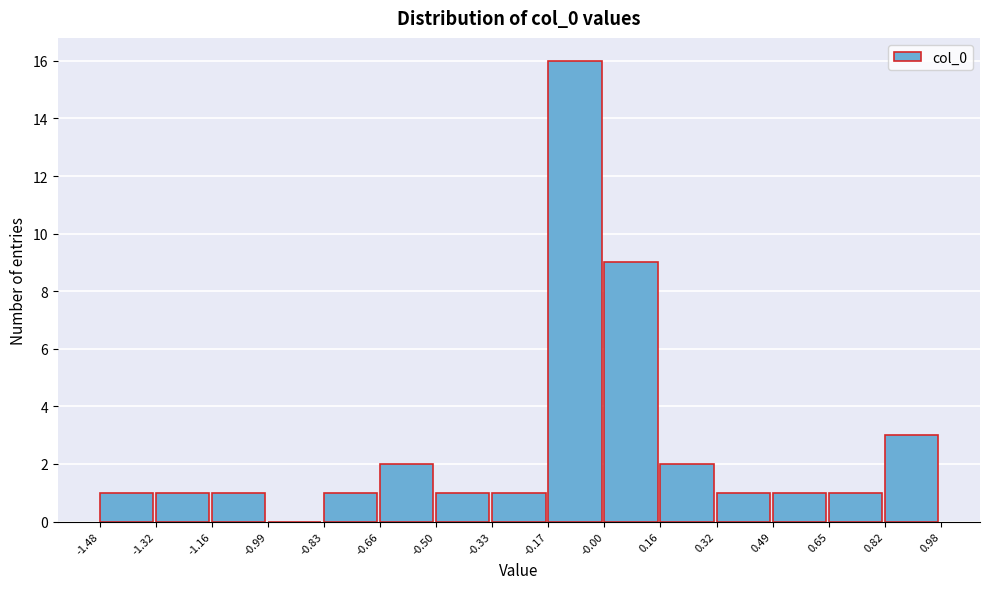

Over which range of the x-axis is the bar tallest?

-0.17 to -0.00